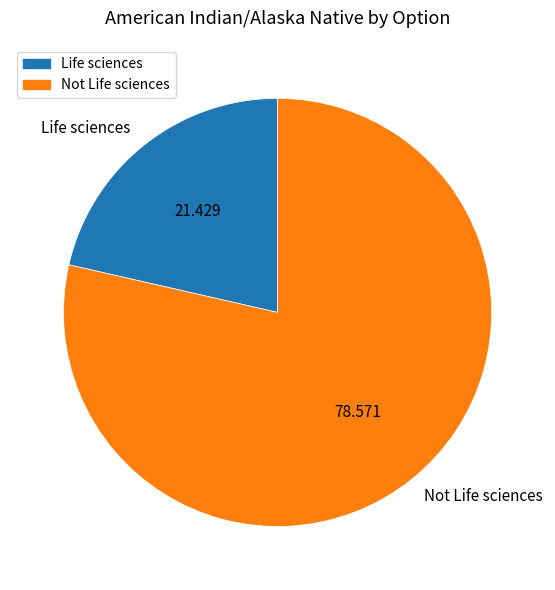

Between Life sciences and Not Life sciences, which is larger?

Not Life sciences